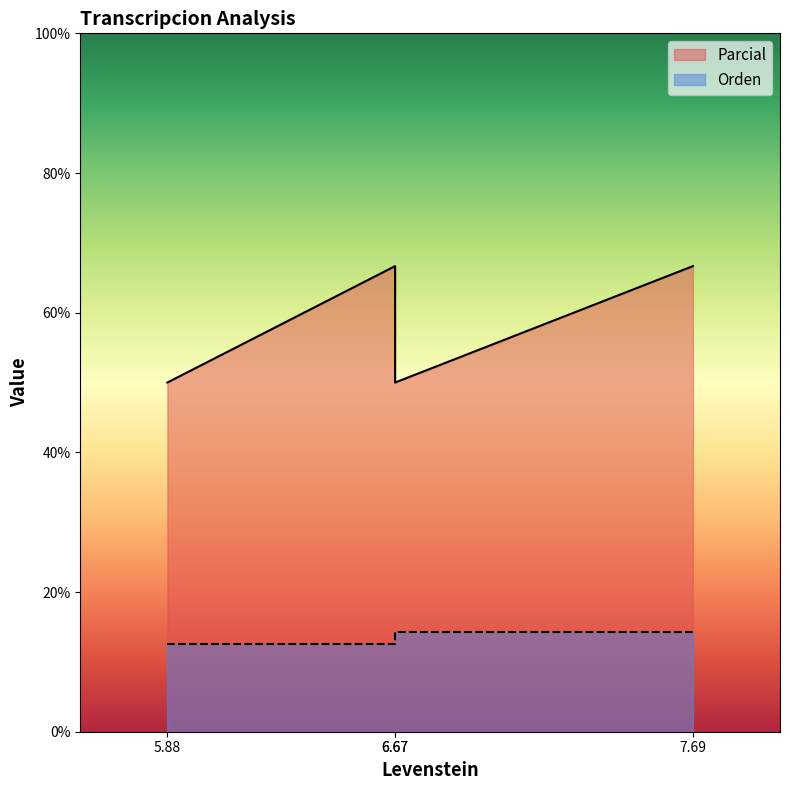

How many interior local peaks does the Parcial series have?

1